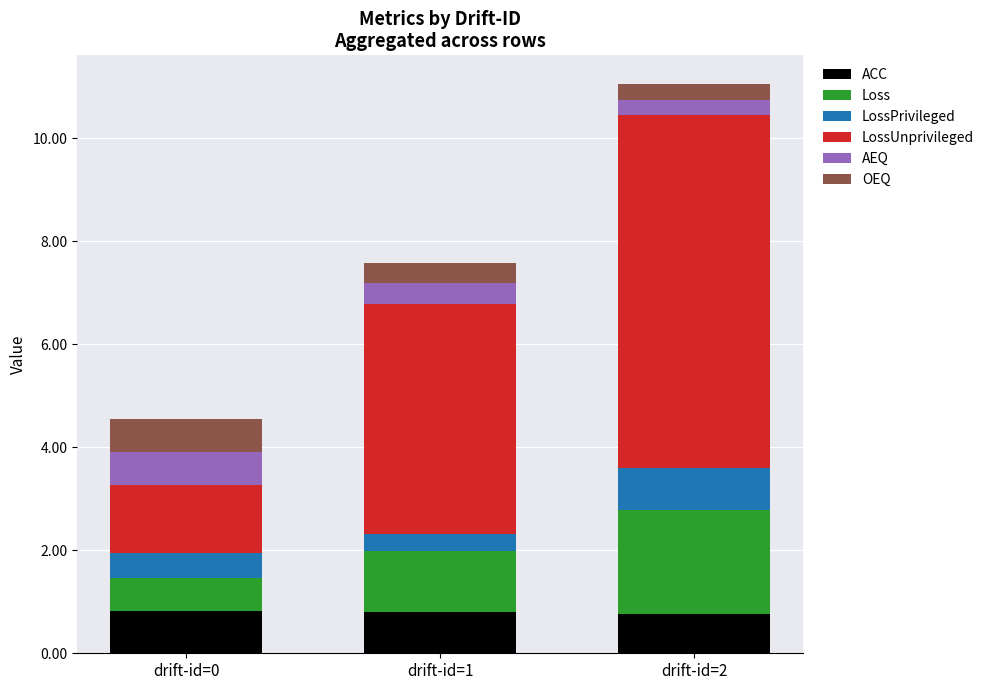

At which category is the sum across all series the highest?

drift-id=2